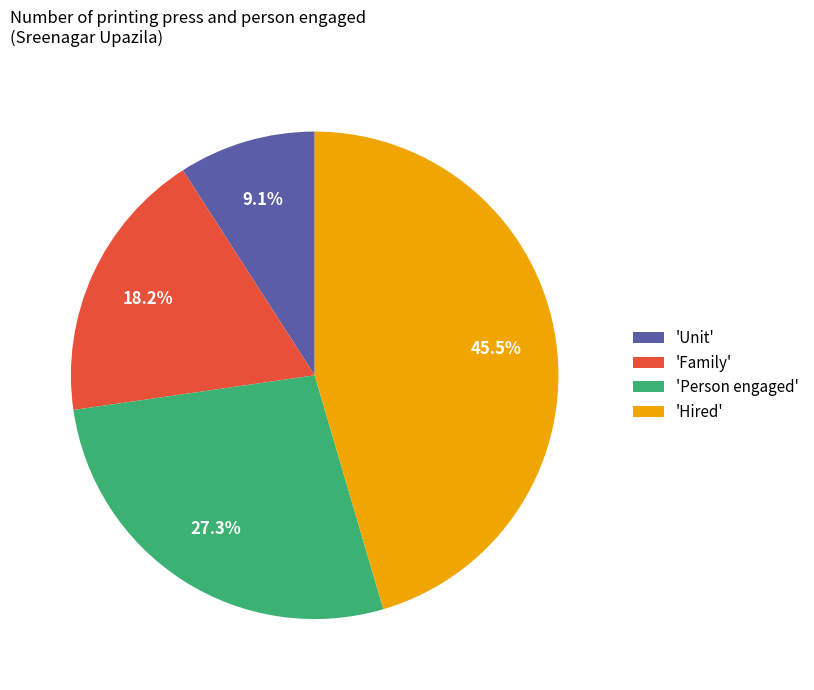

Does any single category account for the majority?

No